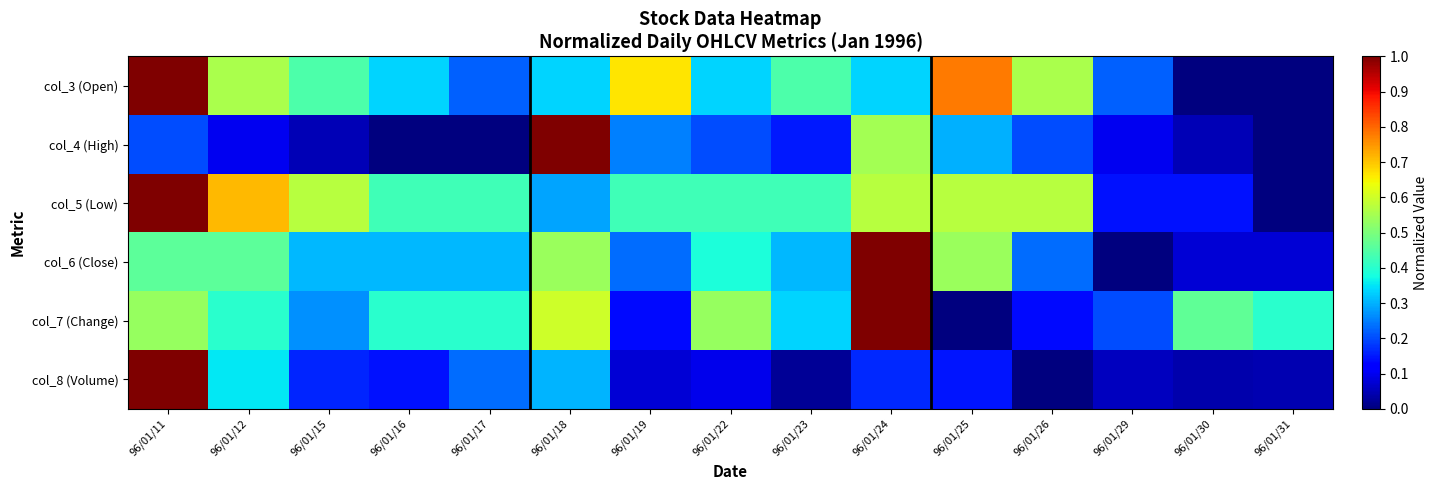

What is the greatest value displayed?

1.0